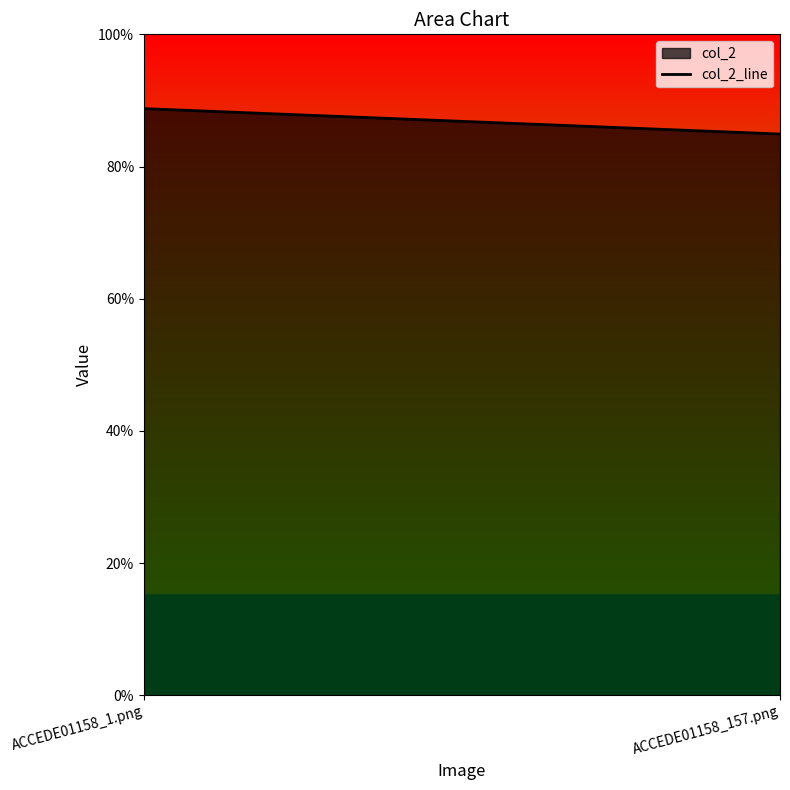

Reading left to right, list all the values displayed in this chart.

ACCEDE01158_1.png=0.9	ACCEDE01158_157.png=0.8